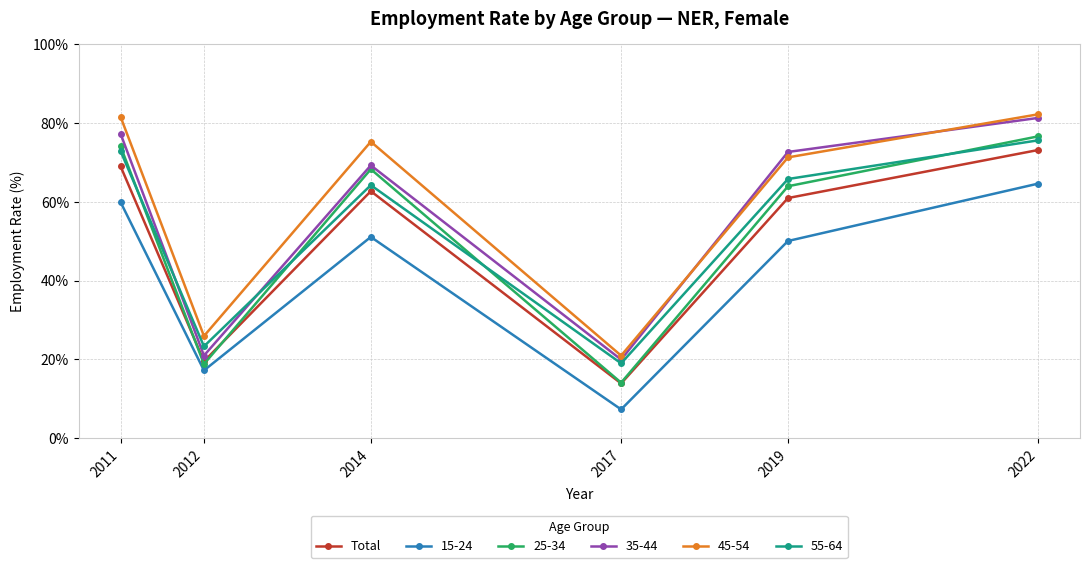

True or false: 35-44 has more than 0 interior local peaks.

True